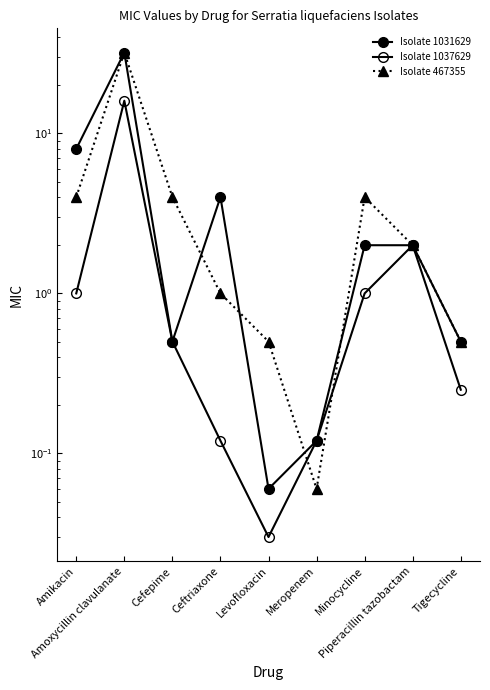

At which label does Isolate 1037629 reach its minimum?

Levofloxacin